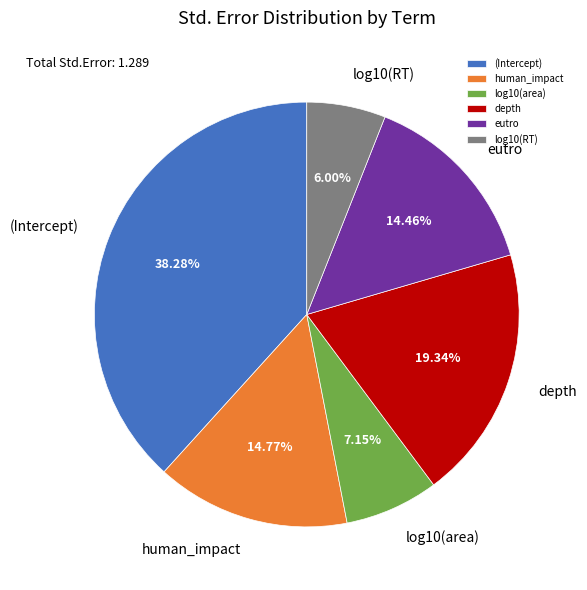

To the nearest percent, what is the average slice percentage?

17%